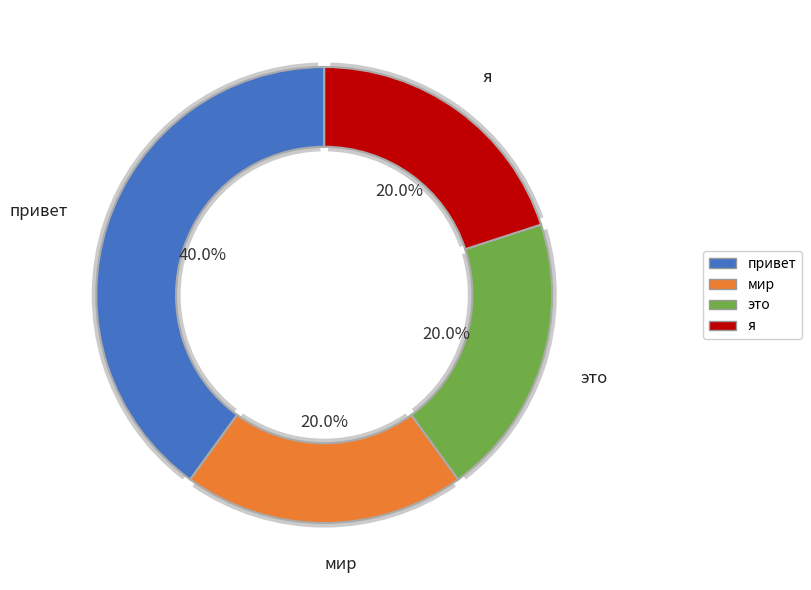

Count the number of slices in the pie.

4